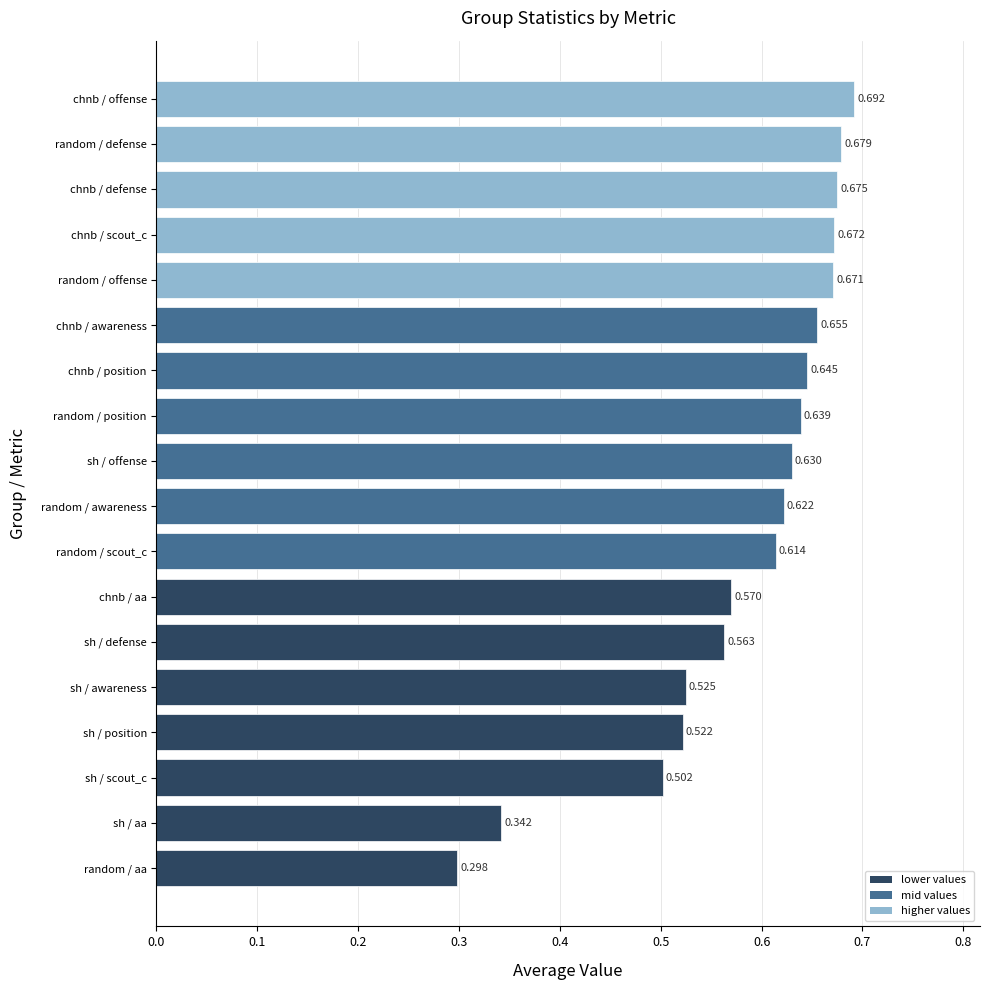

List the labels in order of value, largest first.

chnb / offense, random / defense, chnb / defense, chnb / scout_c, random / offense, chnb / awareness, chnb / position, random / position, sh / offense, random / awareness, random / scout_c, chnb / aa, sh / defense, sh / awareness, sh / position, sh / scout_c, sh / aa, random / aa